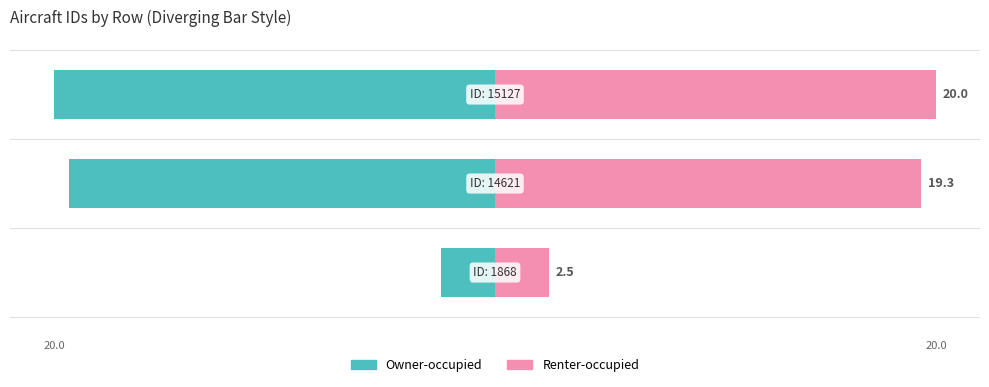

What is the difference between the Owner-occupied values at −15 and −20?

0.7